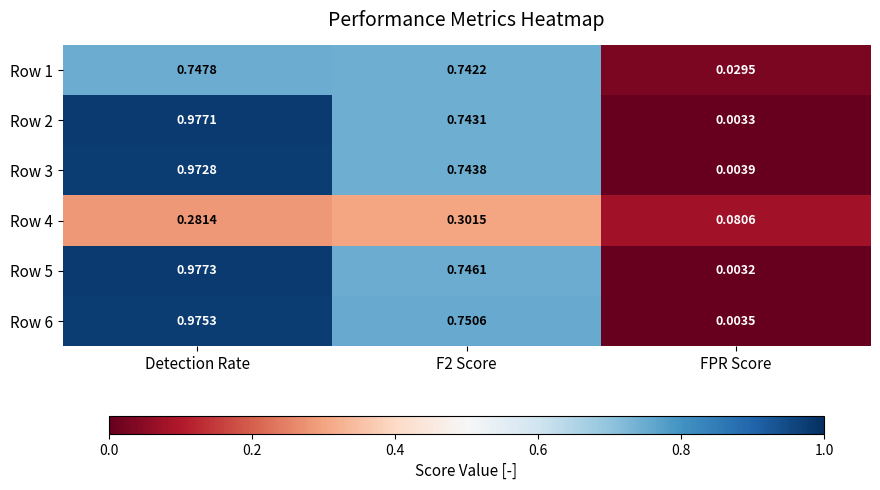

At which category does the chart reach its peak across all series?

Detection Rate